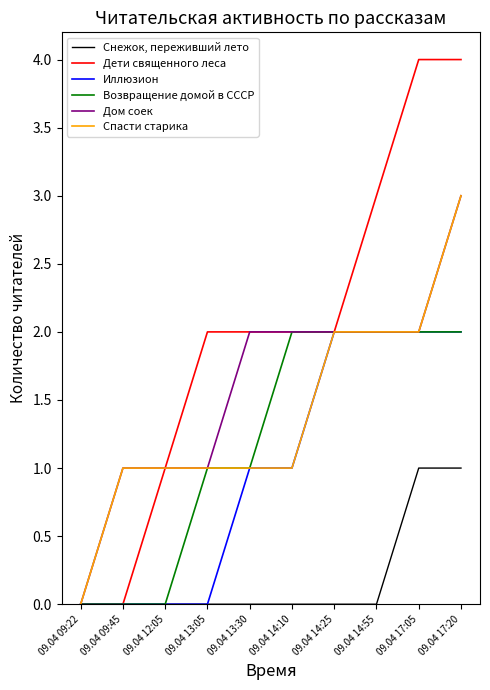

What is the sum of the Иллюзион values at 09.04 13:30 and 09.04 14:10?

2